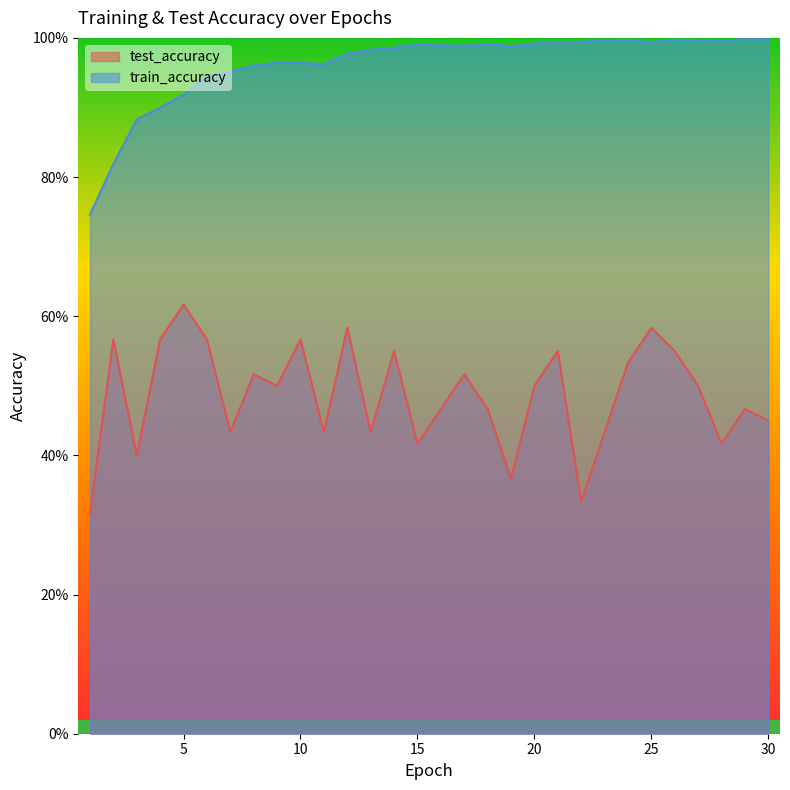

What is the sum of the test_accuracy values at 21 and 11?

1.0